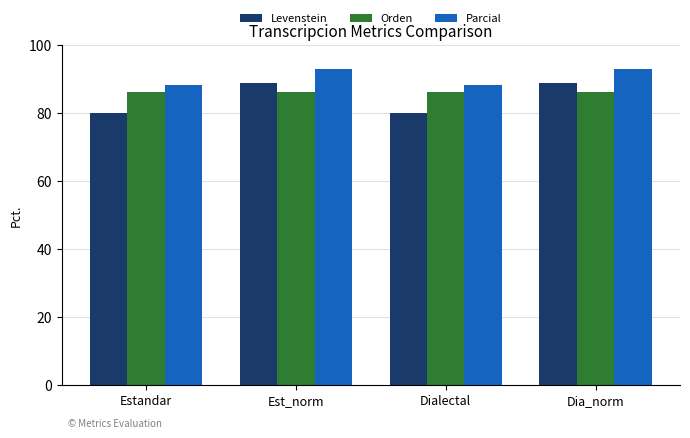

Reading left to right, transcribe all the data shown in this chart.

Levenstein: Estandar=80.0	Est_norm=88.9	Dialectal=80.0	Dia_norm=88.9
Orden: Estandar=86.0	Est_norm=86.0	Dialectal=86.0	Dia_norm=86.0
Parcial: Estandar=88.2	Est_norm=92.8	Dialectal=88.2	Dia_norm=92.8